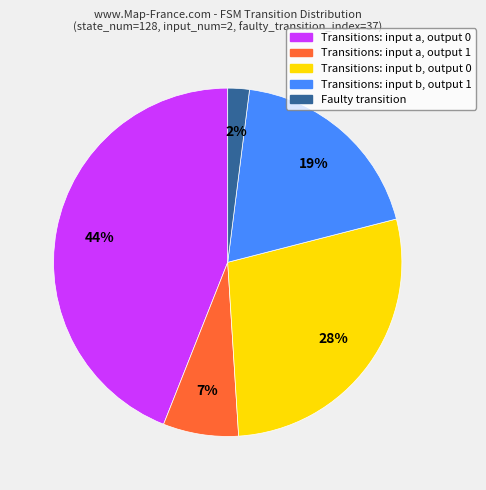

Do Transitions: input a, output 0 and Transitions: input b, output 1 together represent more than half of the pie?

Yes